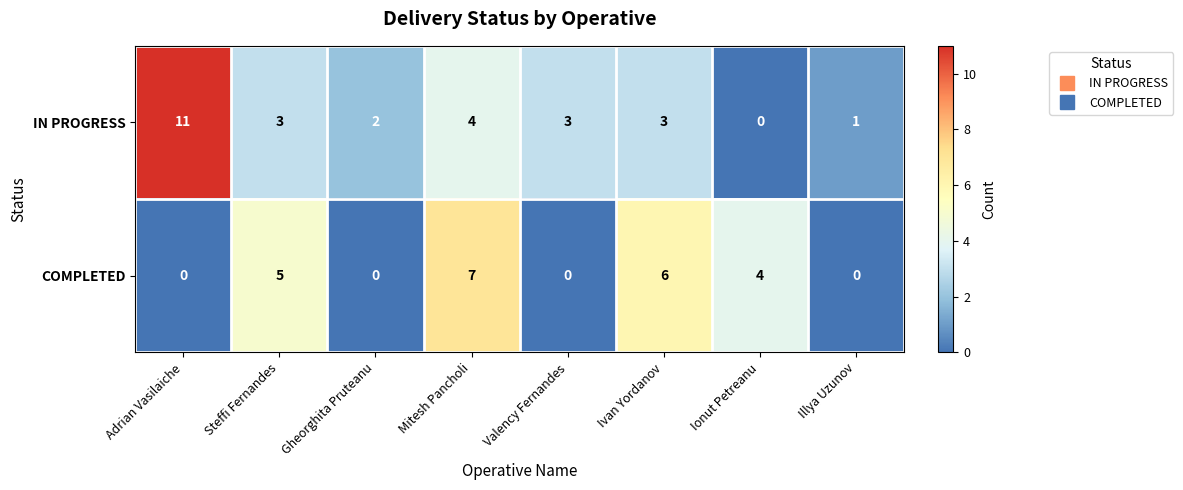

Rank the series by their maximum value, from lowest to highest.

COMPLETED, IN PROGRESS